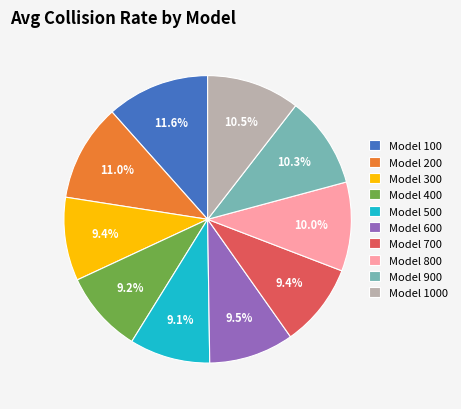

Which has a higher value, Model 1000 or Model 100?

Model 100